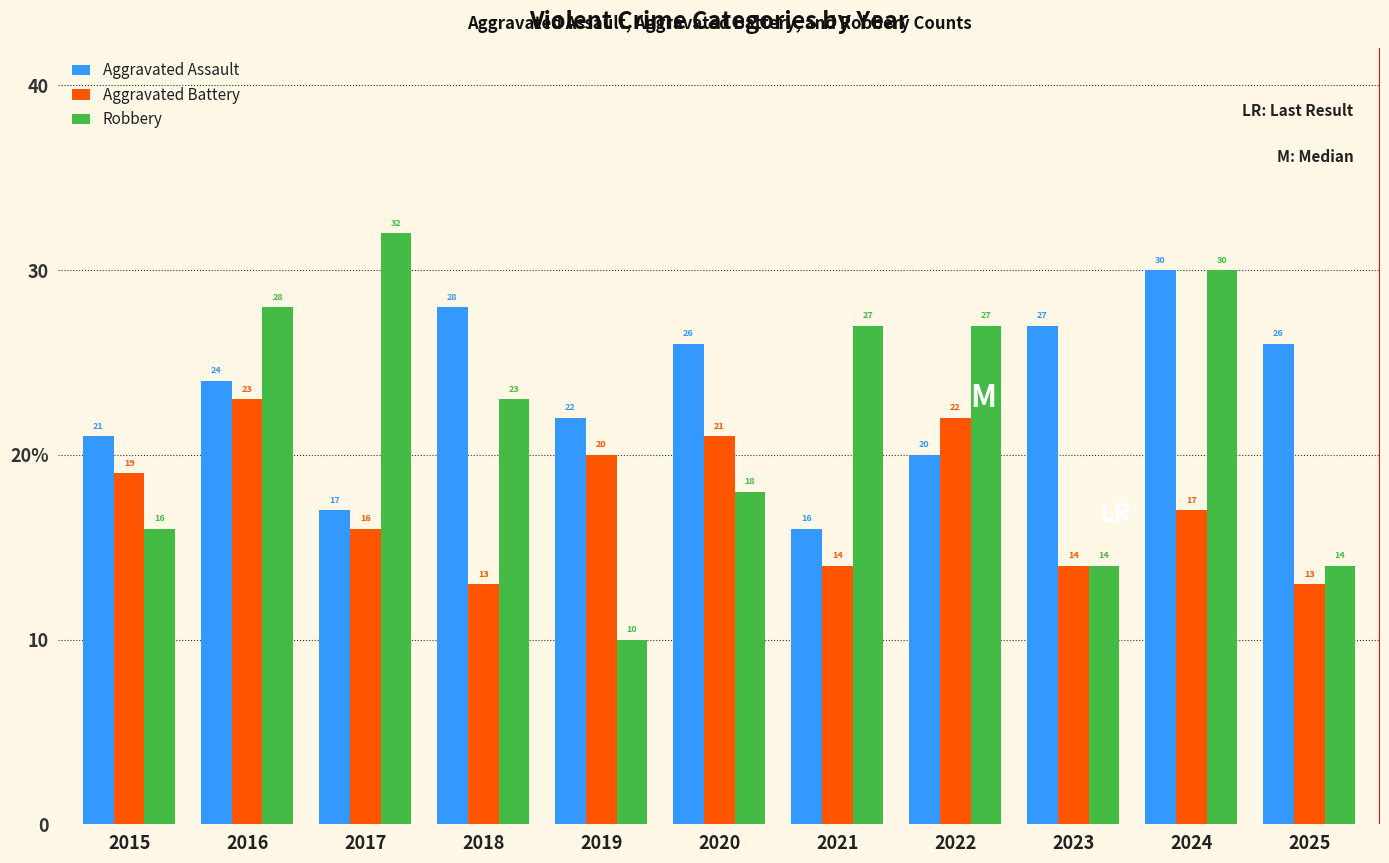

What is the value of the Robbery bar at the 7th from the left?

27